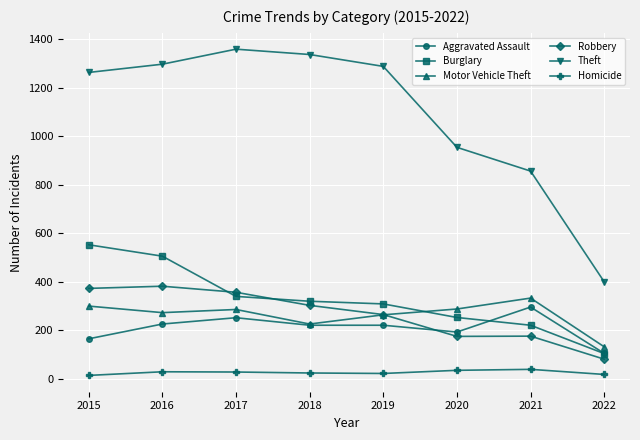

What is the average value of the Homicide series?

25